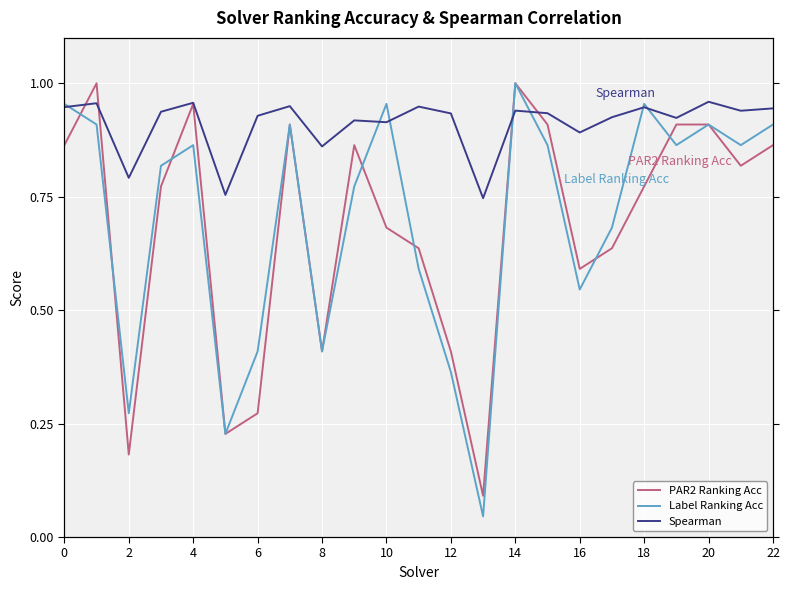

How many categories are shown in the chart?

23